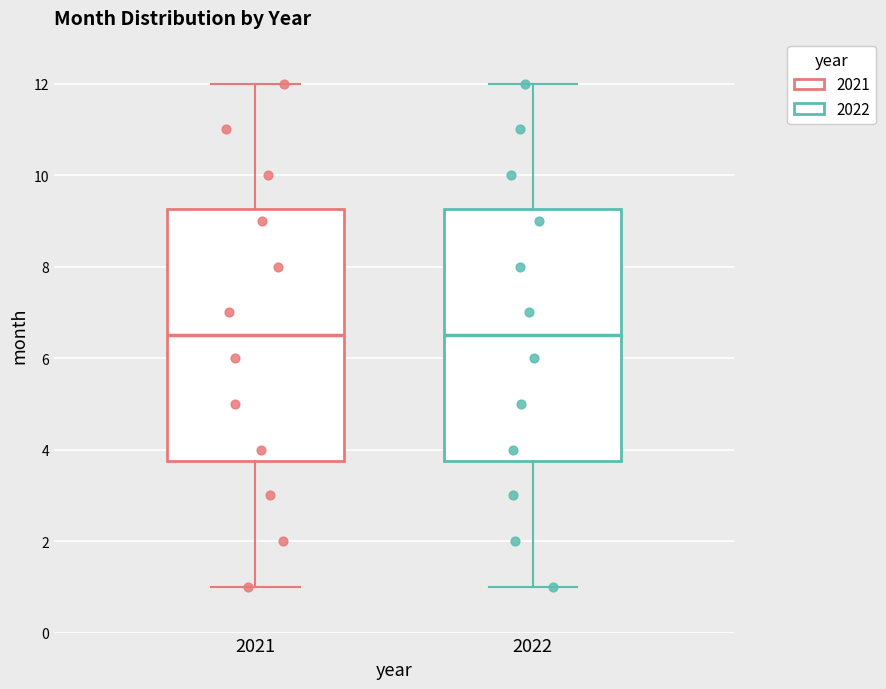

Reading left to right, read every box against the y-axis: the position of its median line, the range the box covers, and the ends of its whiskers. The values are not printed on the chart, so give them approximately, as read against the axis.

2021: median 6.6, box 3.8 to 9.2, whiskers 1.0 to 12.0
2022: median 6.6, box 3.8 to 9.2, whiskers 1.0 to 12.0